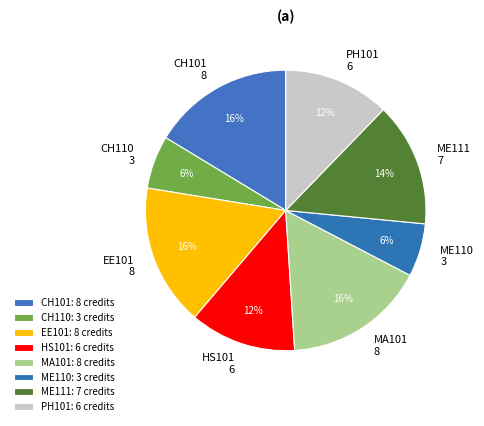

To the nearest percent, what is the average slice percentage?

12%